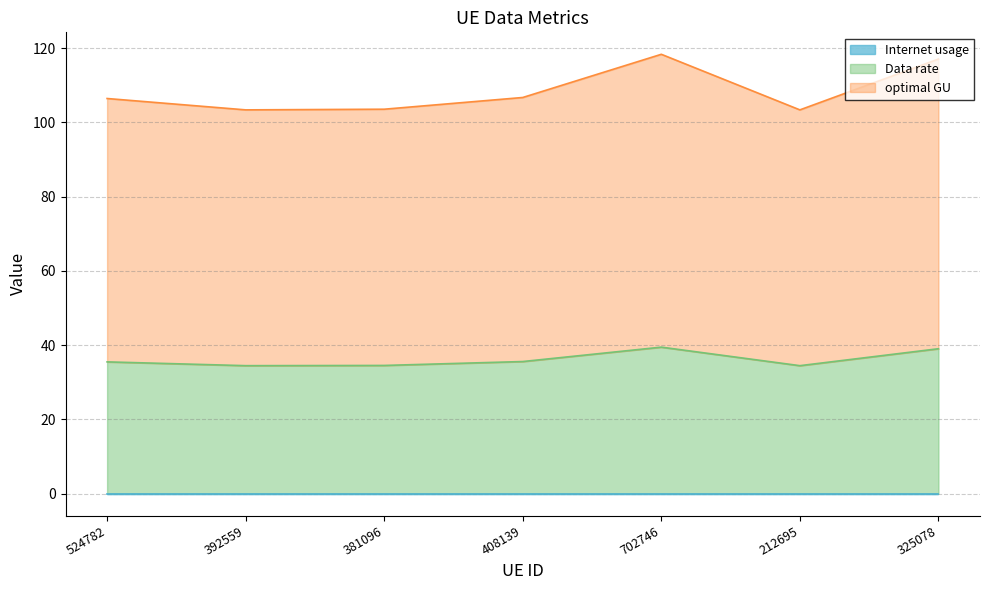

At which category does the chart reach its peak across all series?

702746